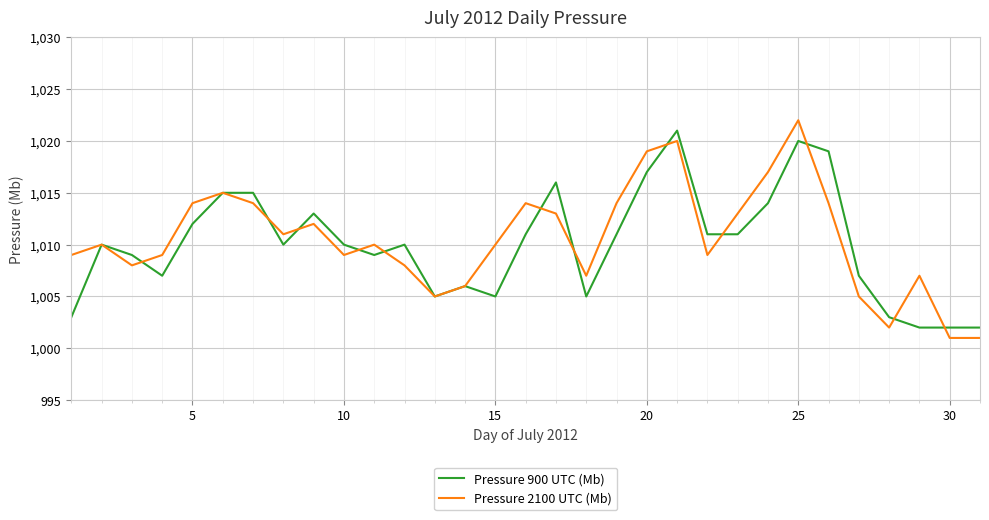

What is the maximum value for Pressure 900 UTC (Mb)?

1021